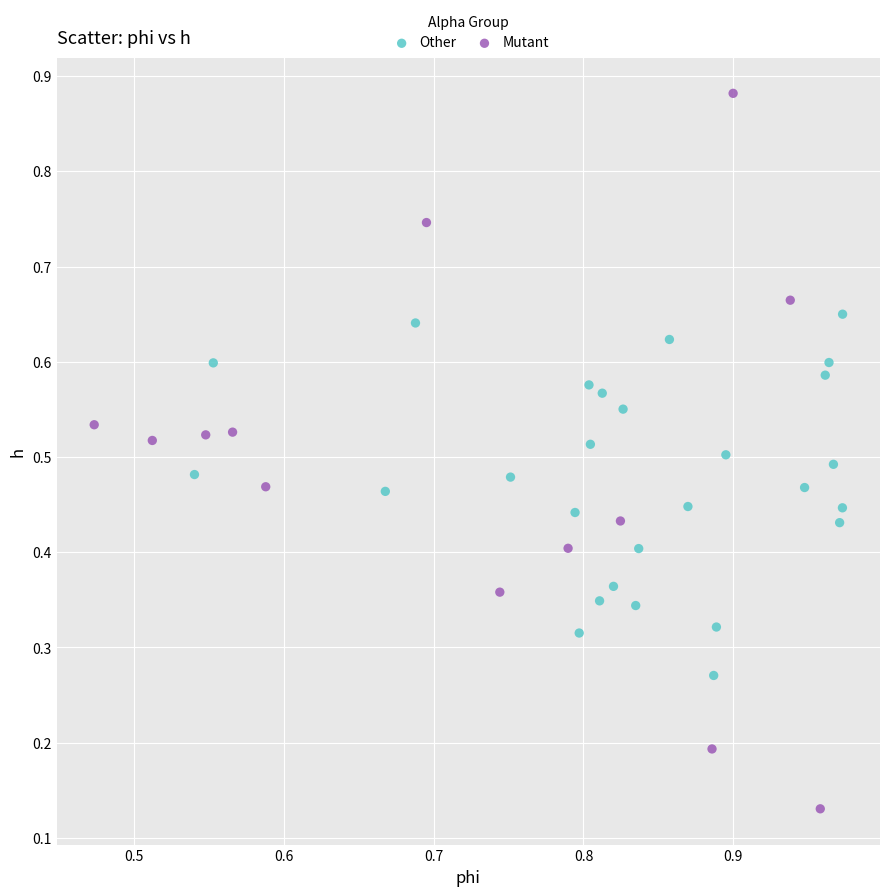

Which series contains the highest Y value?

Mutant